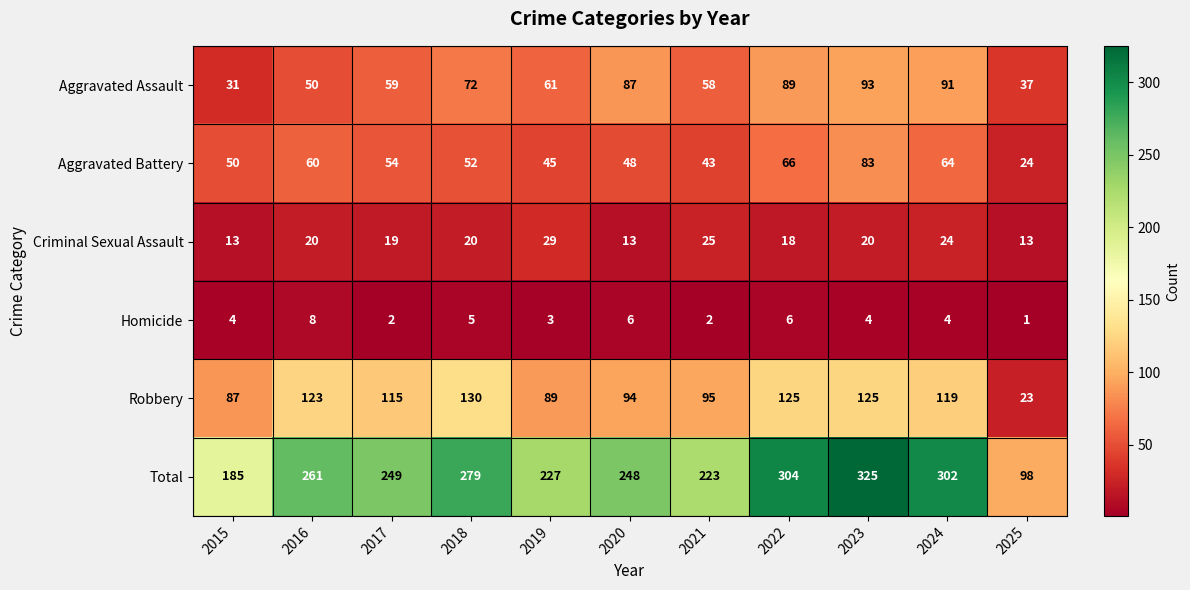

What is the difference between the Criminal Sexual Assault values at 2023 and 2019?

9